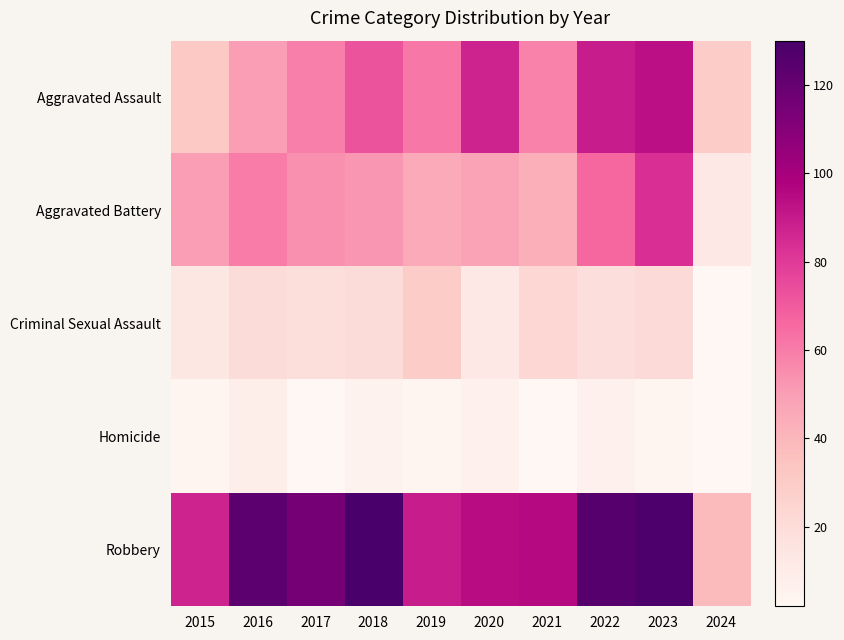

List the series in order of their peak value, lowest first.

Homicide, Criminal Sexual Assault, Aggravated Battery, Aggravated Assault, Robbery